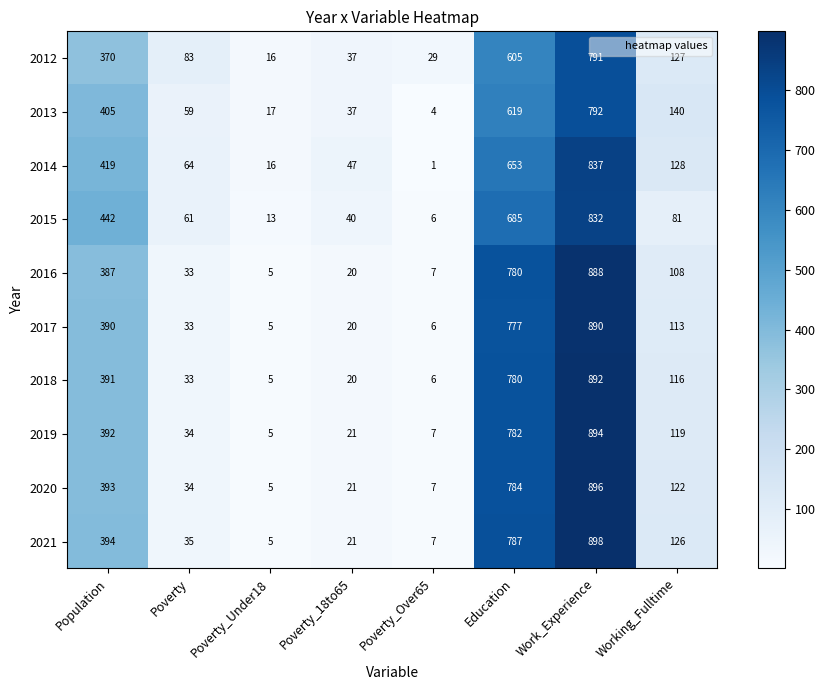

Count the number of categories in the chart.

8